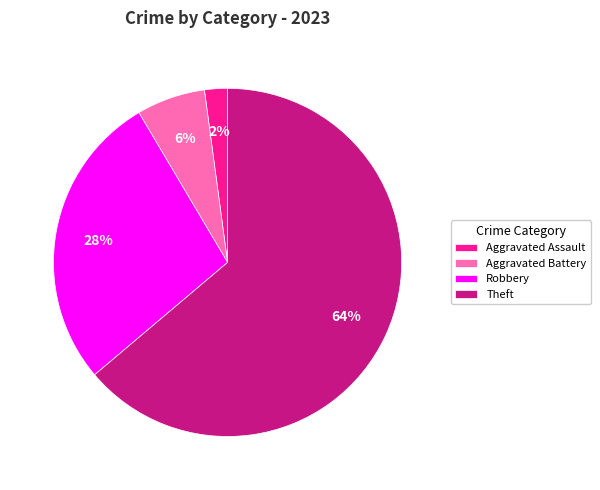

Count the number of slices in the pie.

4